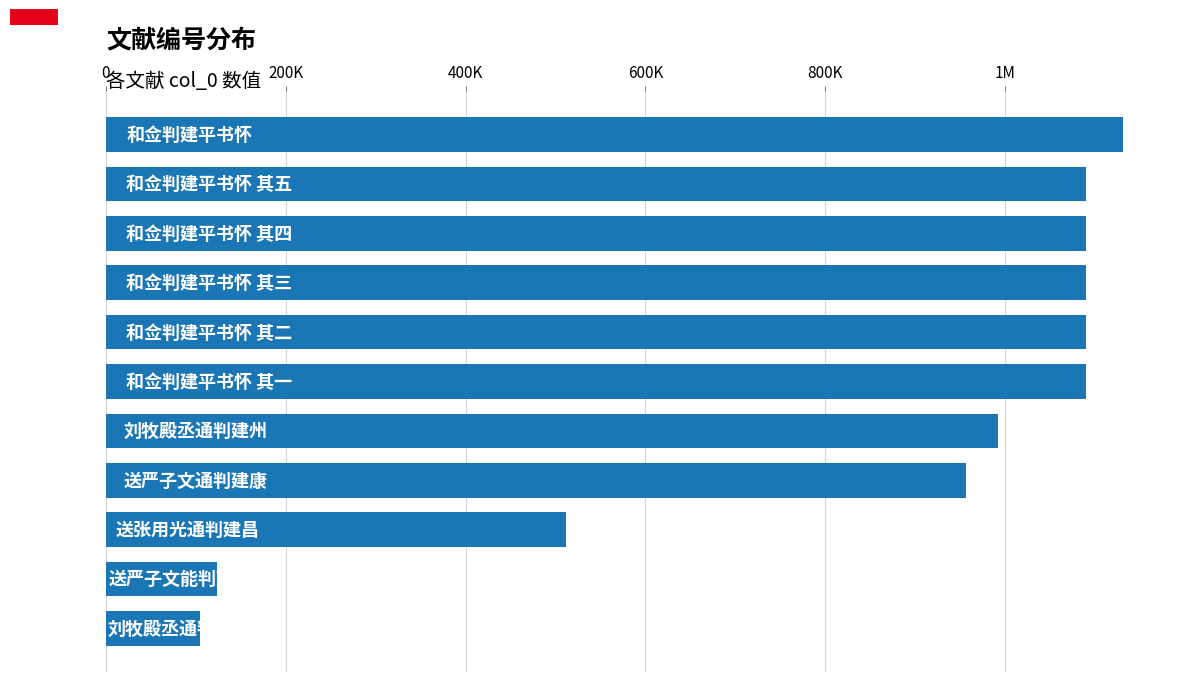

Are the bars horizontal?

Yes